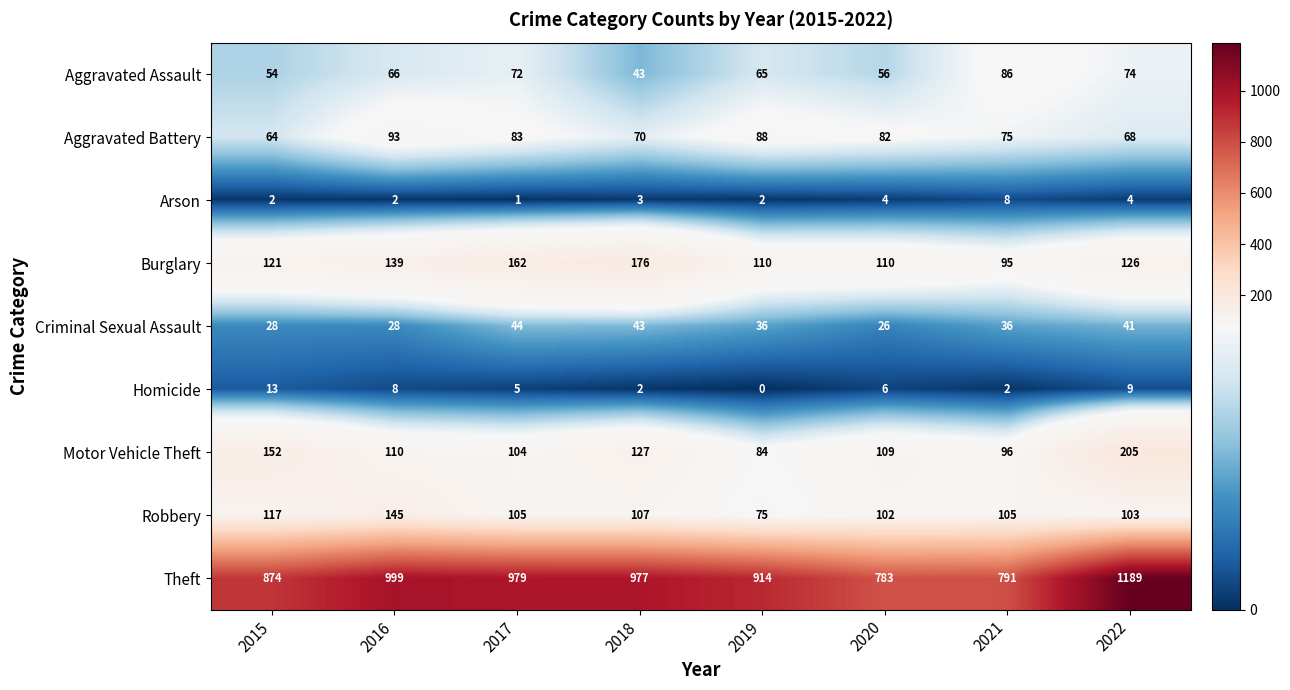

Which category has the highest value across all series?

2022